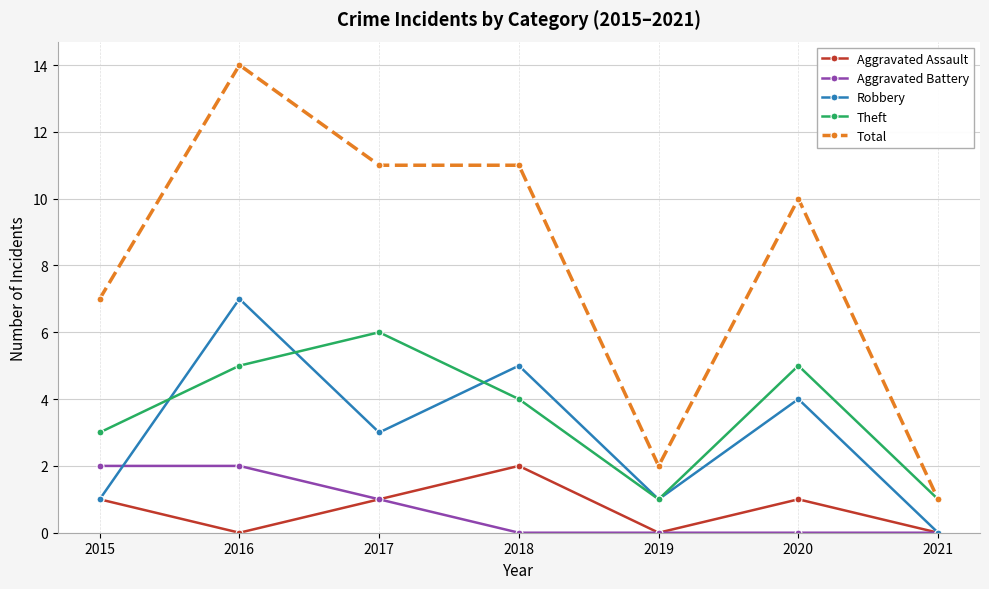

What is the difference between the second highest and minimum values in the Total series?

10